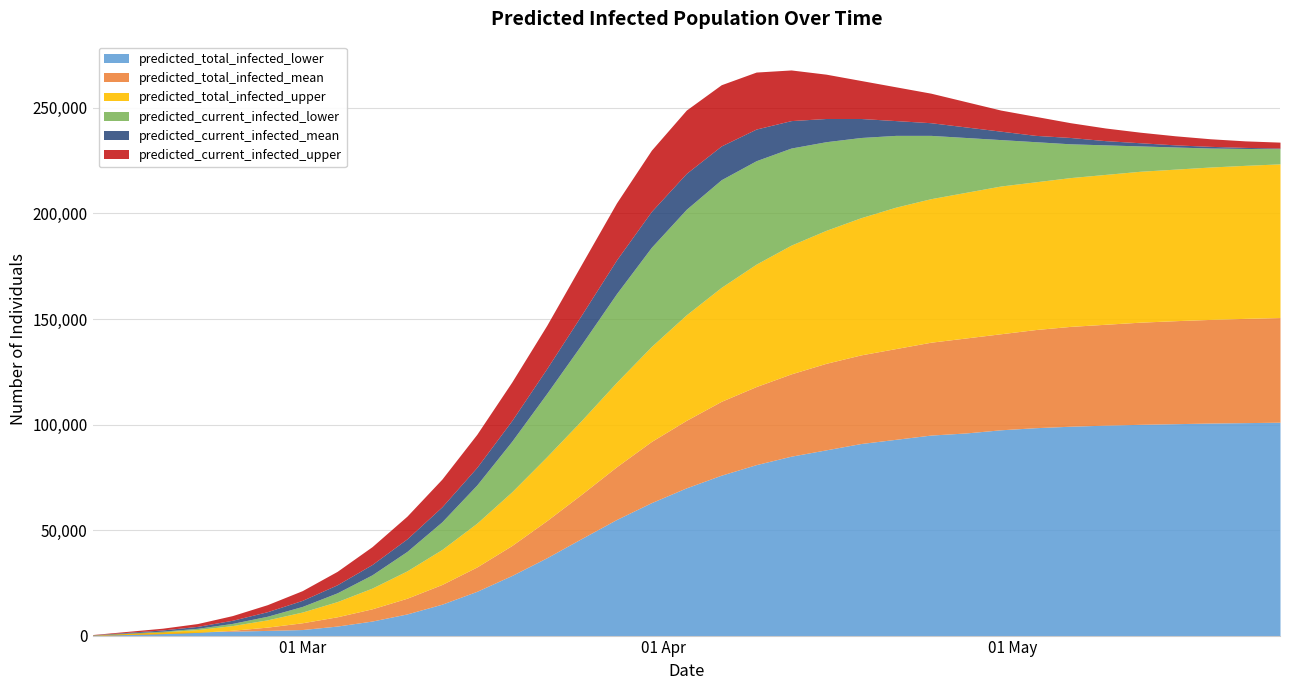

How many data points in predicted_total_infected_lower are less than 70000?

17